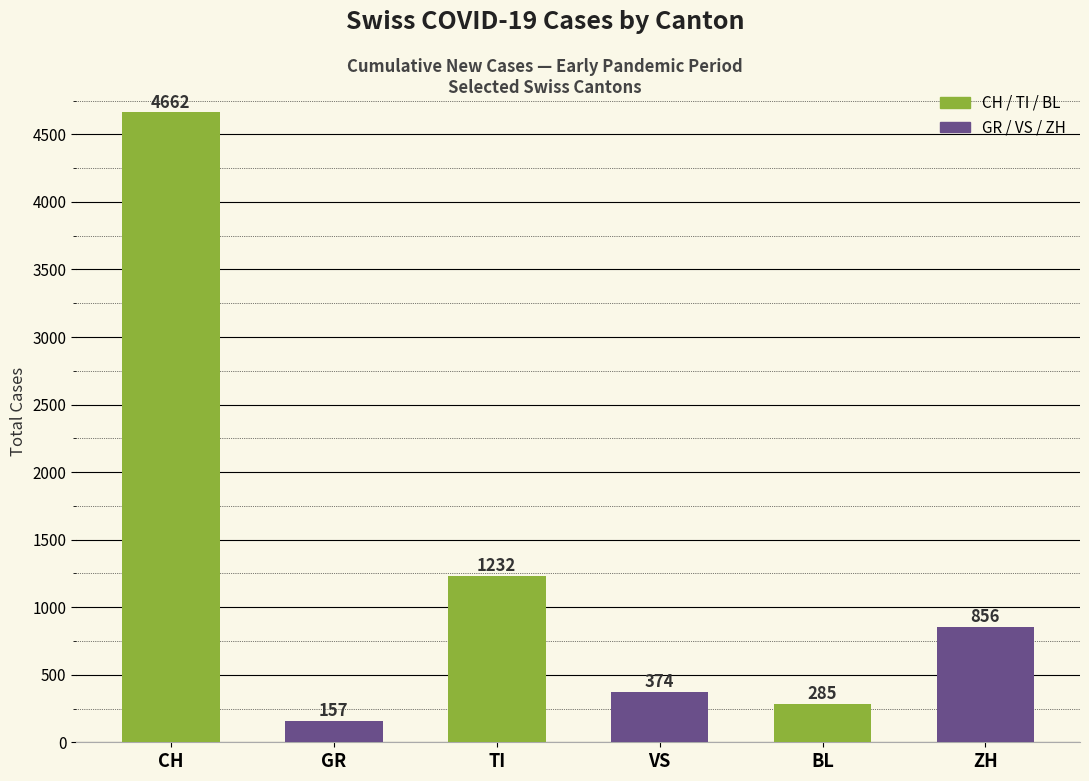

What is the greatest value displayed?

4662